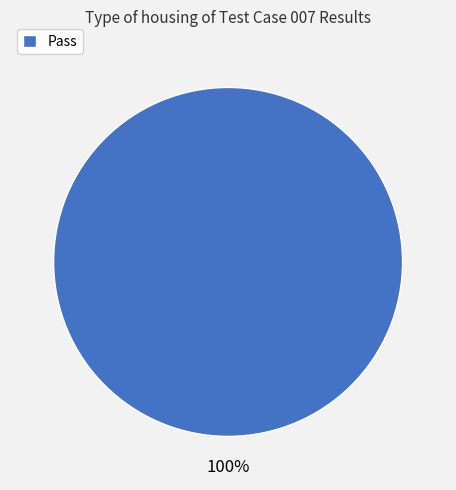

The Pass slice represents 100% of the pie. True or false?

True